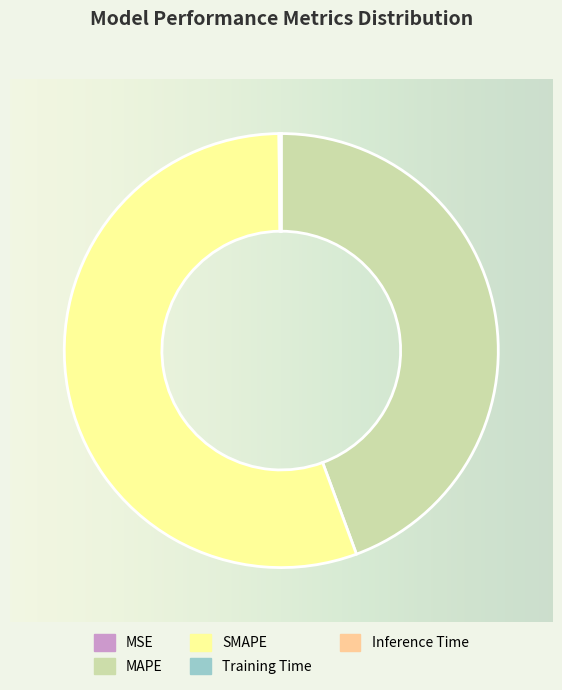

Do Inference Time and MSE together represent more than half of the pie?

No